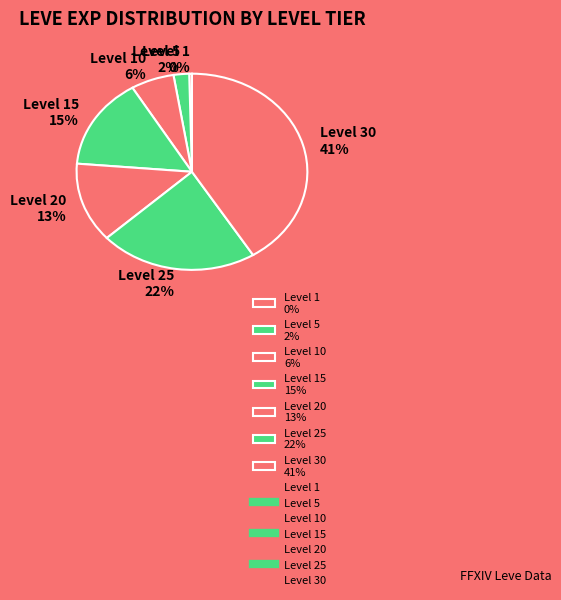

Do Level 30 41% and Level 20 13% together represent more than half of the pie?

Yes